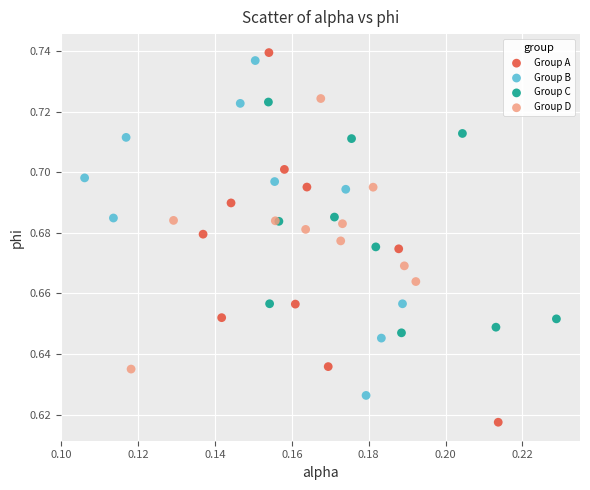

Which series contains the lowest Y value?

Group A